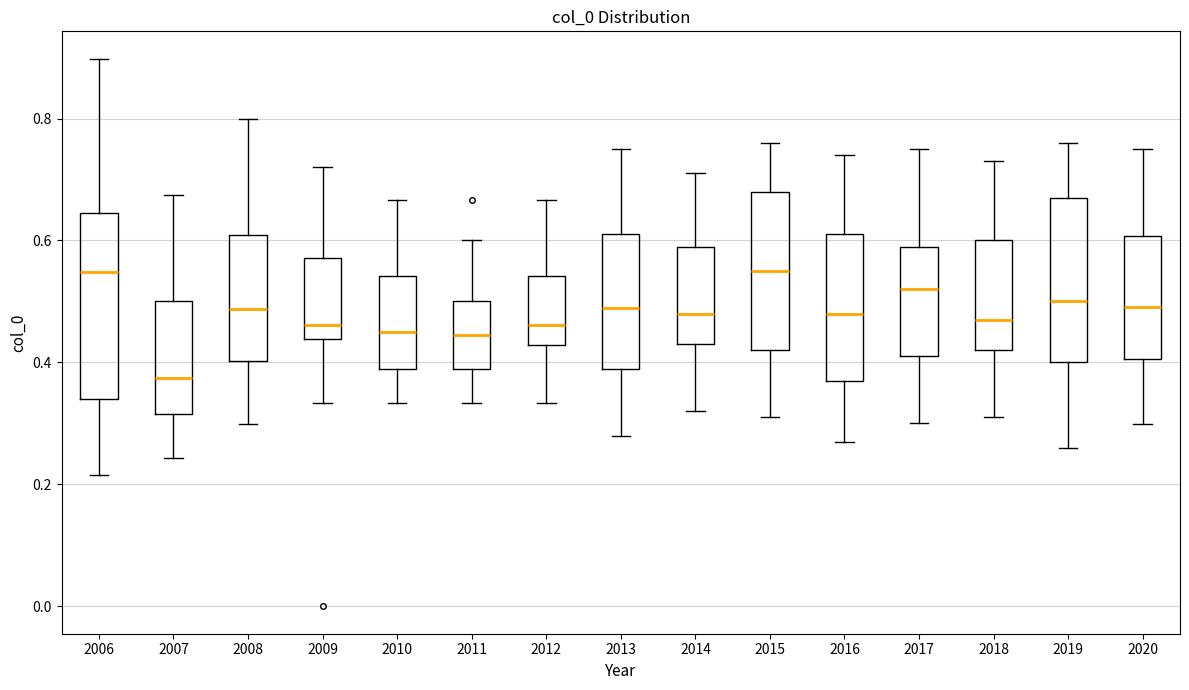

Reading left to right, transcribe this box plot: for each box, give where its median line is, the range the box spans, and where its two whiskers end, as read against the y-axis. The values are not printed on the chart, so give them approximately, as read against the axis.

2006: median 0.54, box 0.34 to 0.64, whiskers 0.22 to 0.90
2007: median 0.38, box 0.32 to 0.50, whiskers 0.24 to 0.68
2008: median 0.48, box 0.40 to 0.60, whiskers 0.30 to 0.80
2009: median 0.46, box 0.44 to 0.58, whiskers 0.34 to 0.72
2010: median 0.46, box 0.38 to 0.54, whiskers 0.34 to 0.66
2011: median 0.44, box 0.38 to 0.50, whiskers 0.34 to 0.60
2012: median 0.46, box 0.42 to 0.54, whiskers 0.34 to 0.66
2013: median 0.50, box 0.38 to 0.62, whiskers 0.28 to 0.76
2014: median 0.48, box 0.44 to 0.60, whiskers 0.32 to 0.72
2015: median 0.56, box 0.42 to 0.68, whiskers 0.32 to 0.76
2016: median 0.48, box 0.38 to 0.62, whiskers 0.28 to 0.74
2017: median 0.52, box 0.42 to 0.60, whiskers 0.30 to 0.76
2018: median 0.48, box 0.42 to 0.60, whiskers 0.32 to 0.74
2019: median 0.50, box 0.40 to 0.68, whiskers 0.26 to 0.76
2020: median 0.50, box 0.40 to 0.60, whiskers 0.30 to 0.76